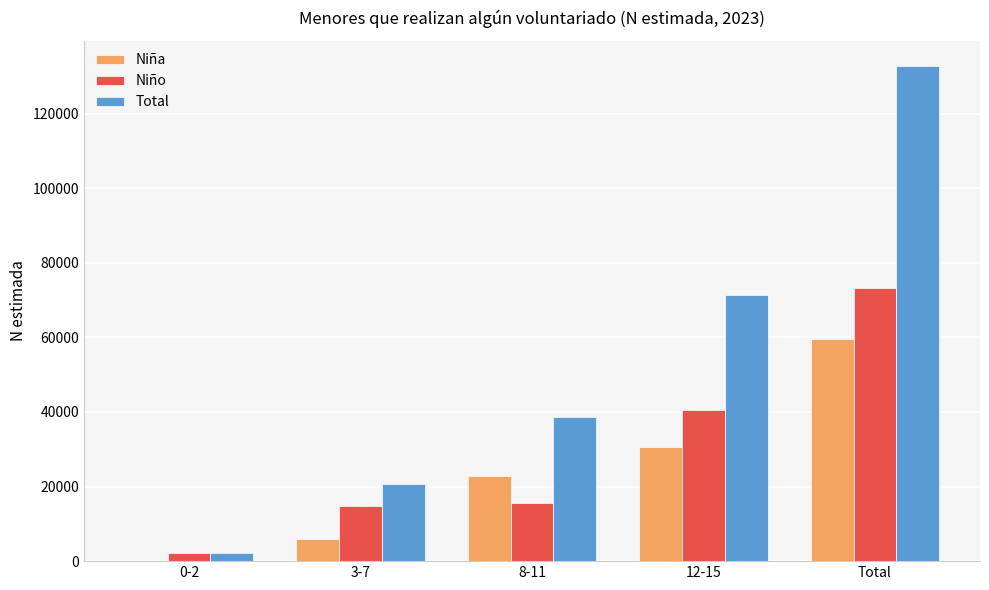

Which series changed the most between 0-2 and Total?

Total